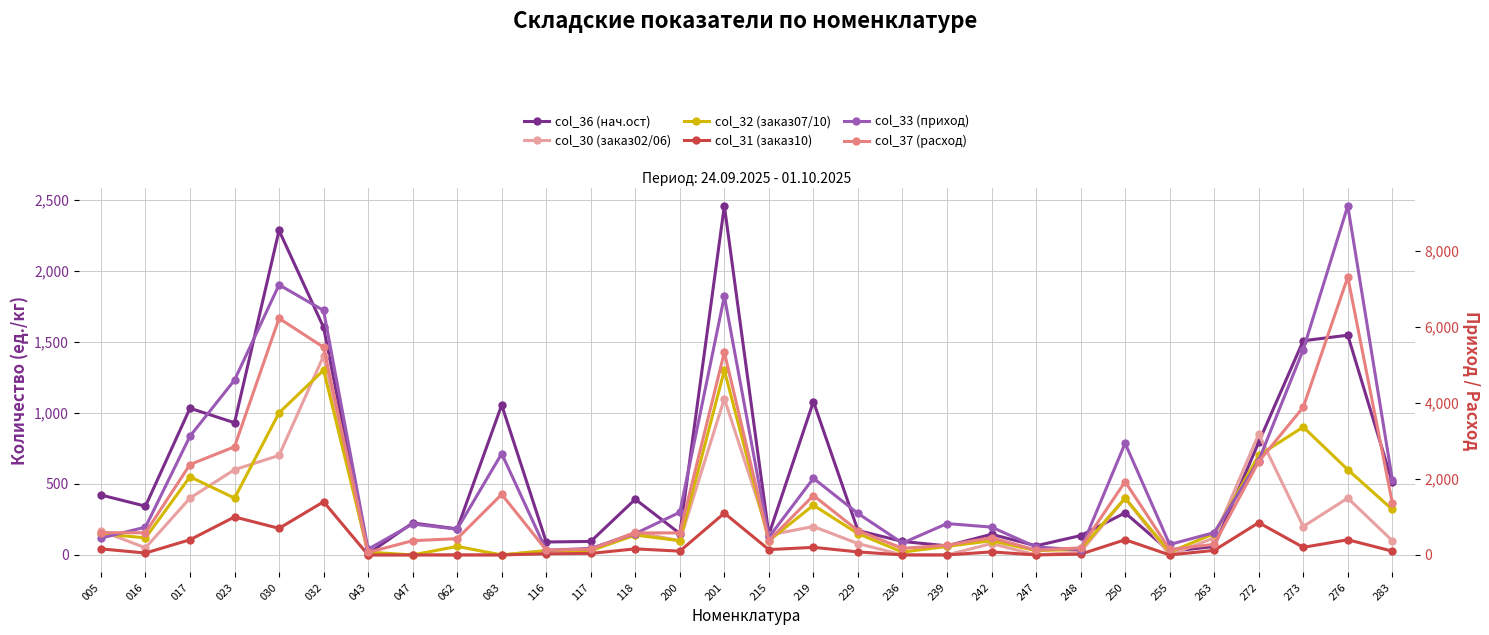

What is the difference between the second highest and minimum values in the col_33 (приход) series?

6988.0